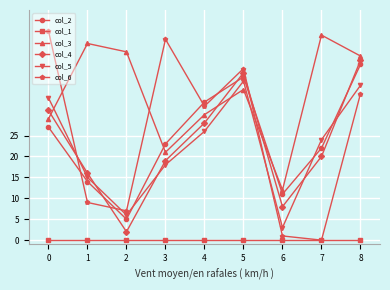

After their last crossing, which series has the higher values: col_5 or col_3?

col_3